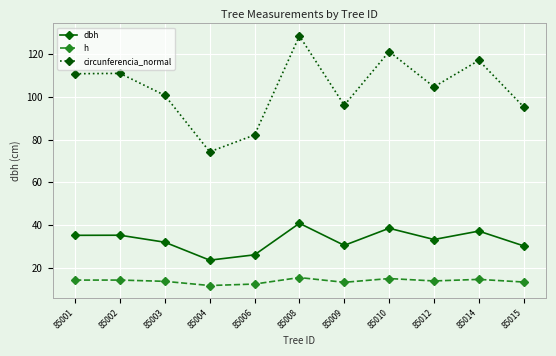

Which series has the largest total across all categories?

circunferencia_normal